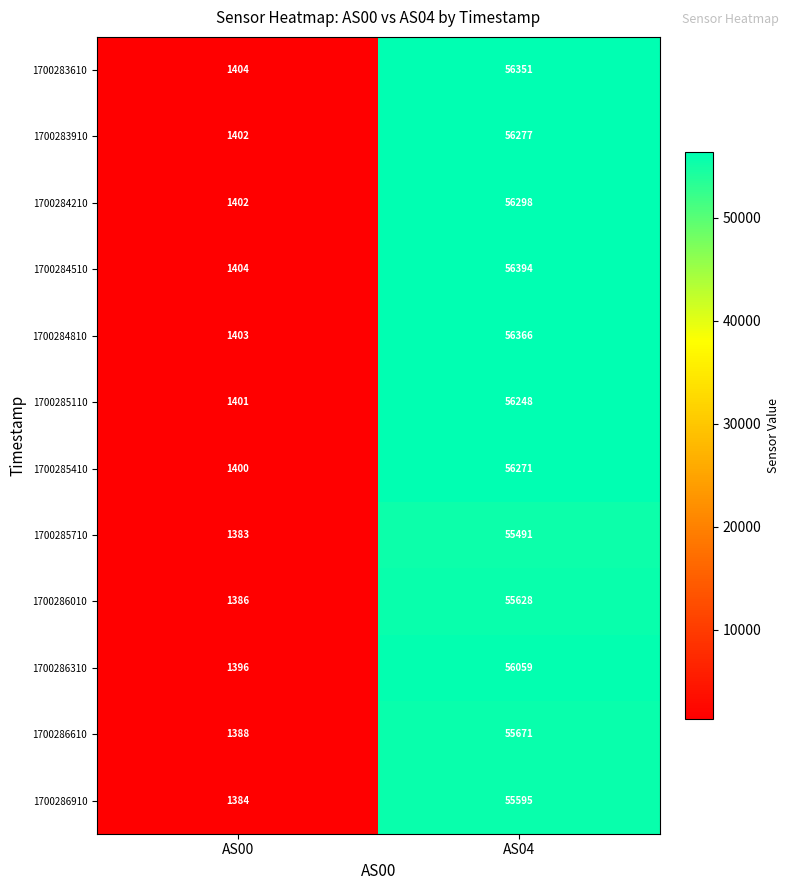

What is the total value across all series at AS04?

672649